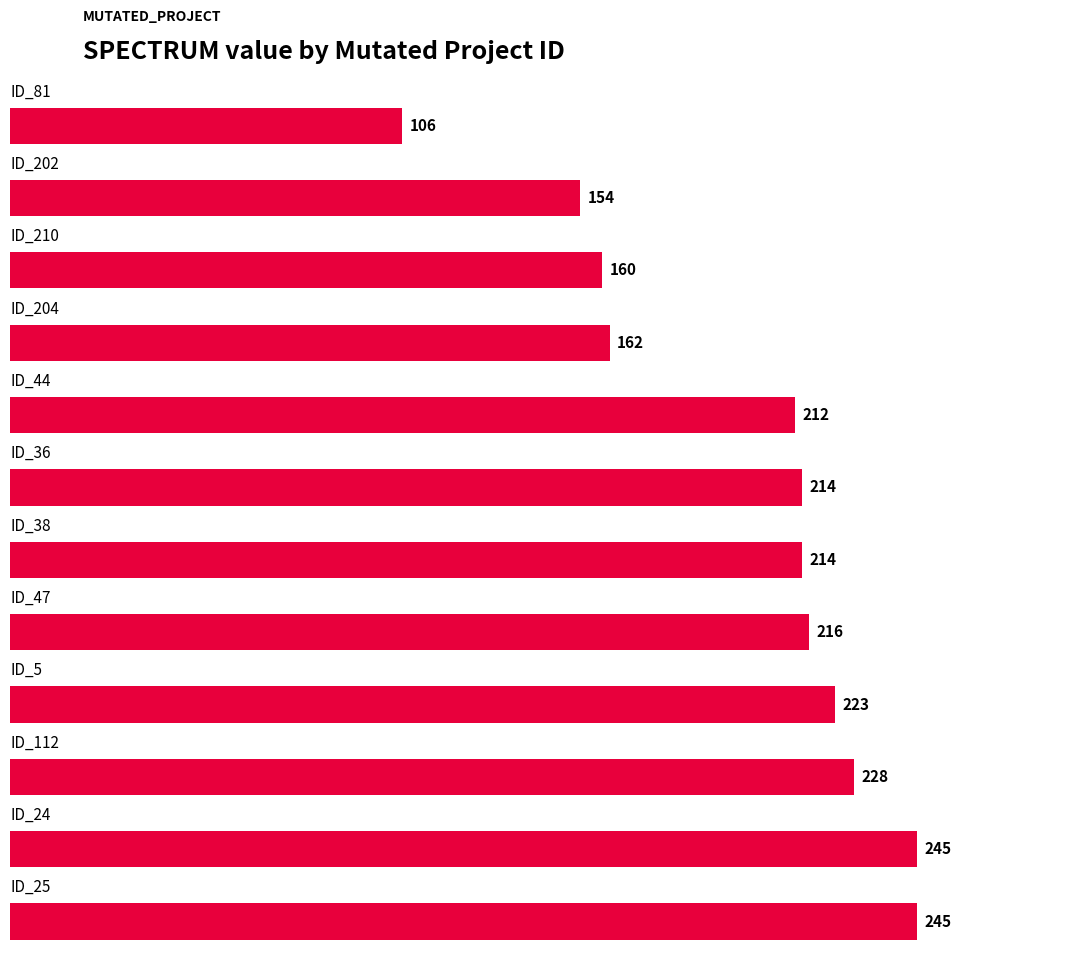

Reading top to bottom, what are all the values shown in this chart?

106	154	160	162	212	214	214	216	223	228	245	245